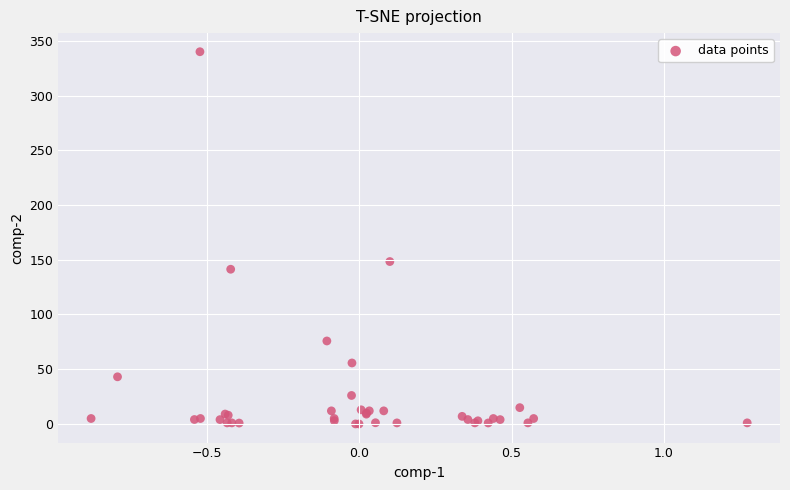

What Y value in the scatter plot is closest to 170?

148.4